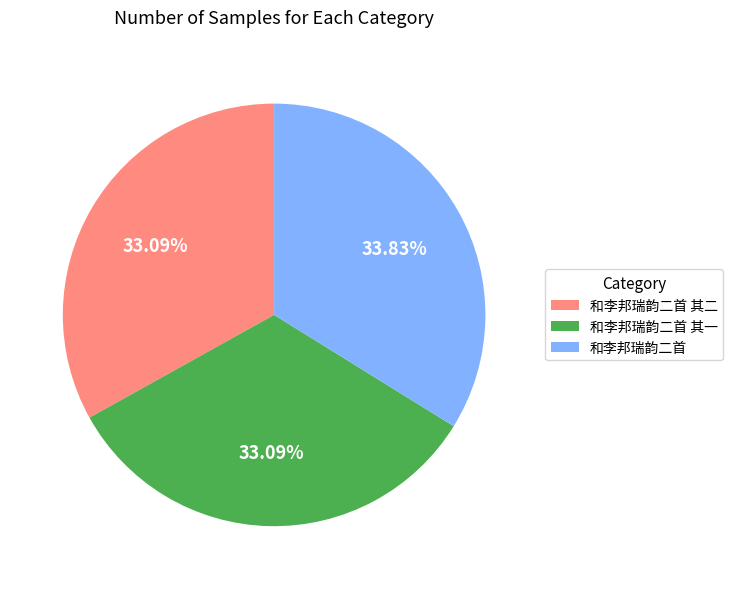

Is there any slice that represents more than half of the pie?

No